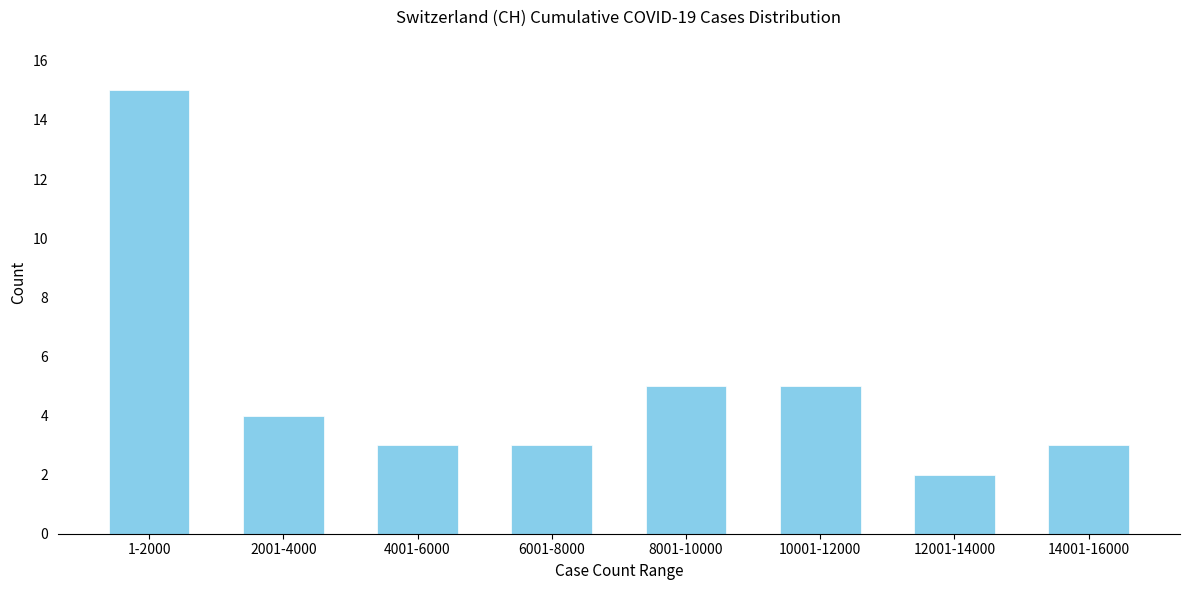

Reading left to right, transcribe all the data shown in this chart.

1-2000=15	2001-4000=4	4001-6000=3	6001-8000=3	8001-10000=5	10001-12000=5	12001-14000=2	14001-16000=3